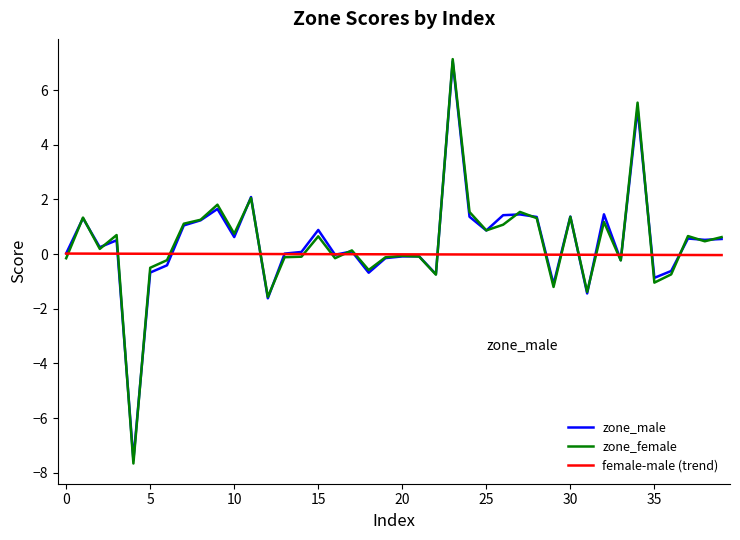

Which series has the widest spread of values?

zone_female